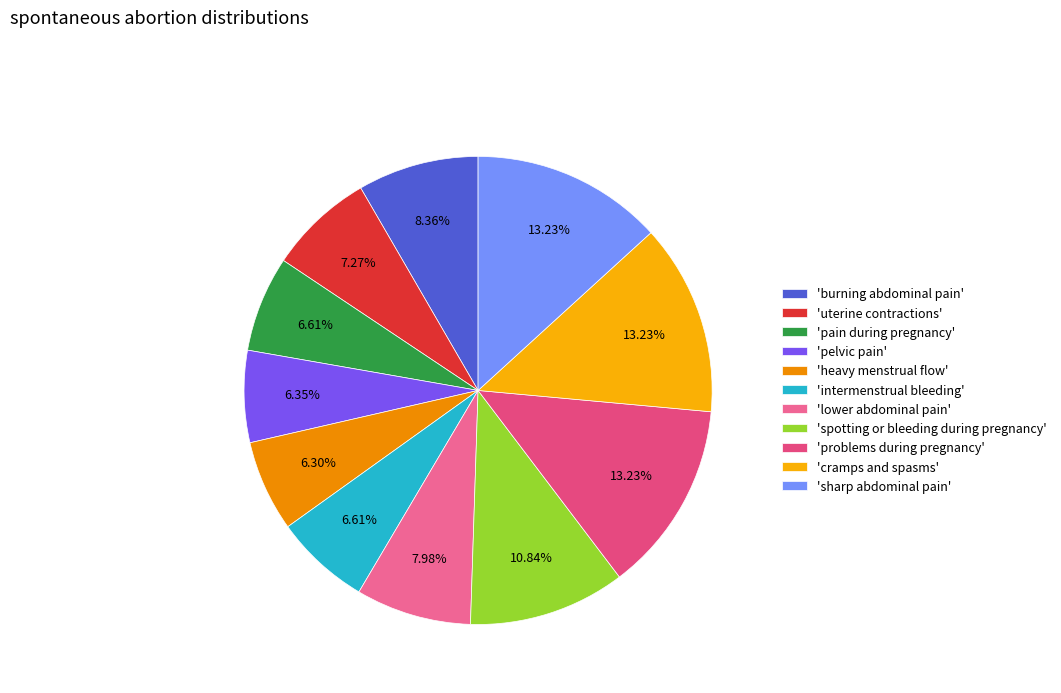

Count the number of slices in the pie.

11